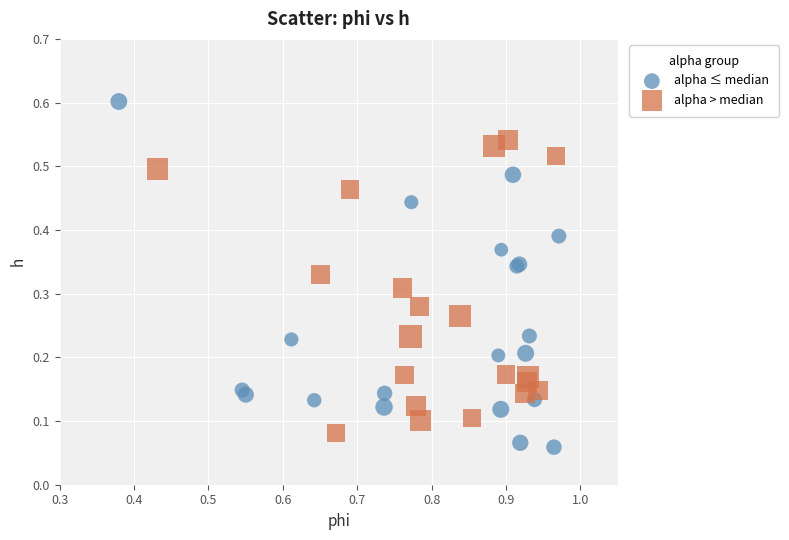

Which series has the largest Y range (max minus min)?

alpha ≤ median